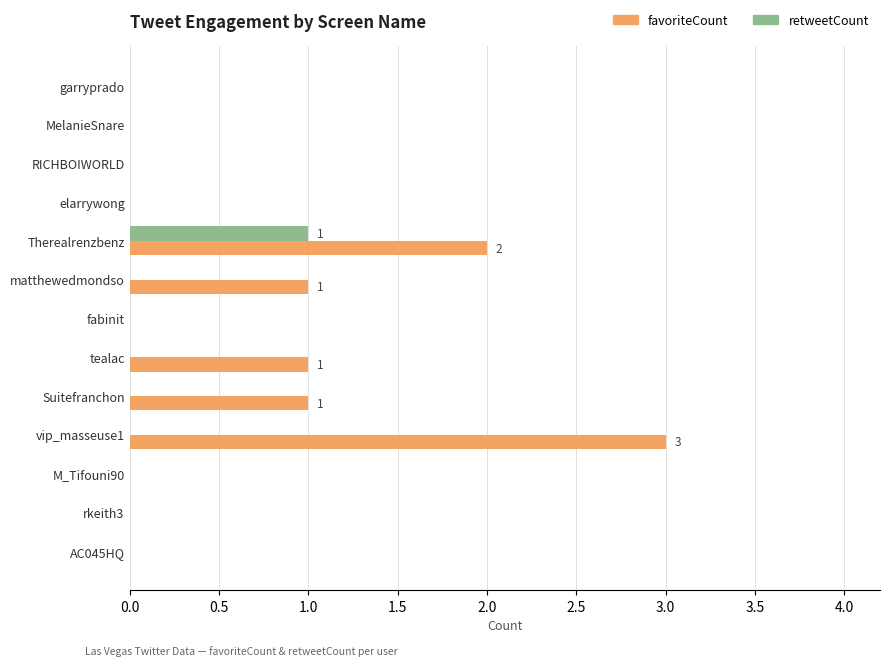

Count the favoriteCount values in the range 0 to 1.

11